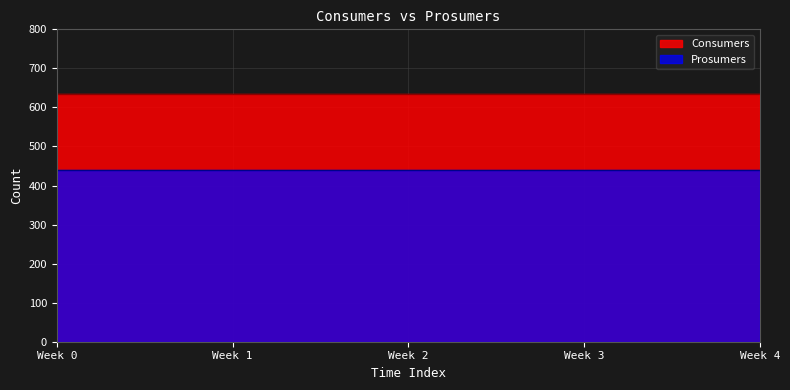

What are all the series names shown in the legend?

Consumers, Prosumers